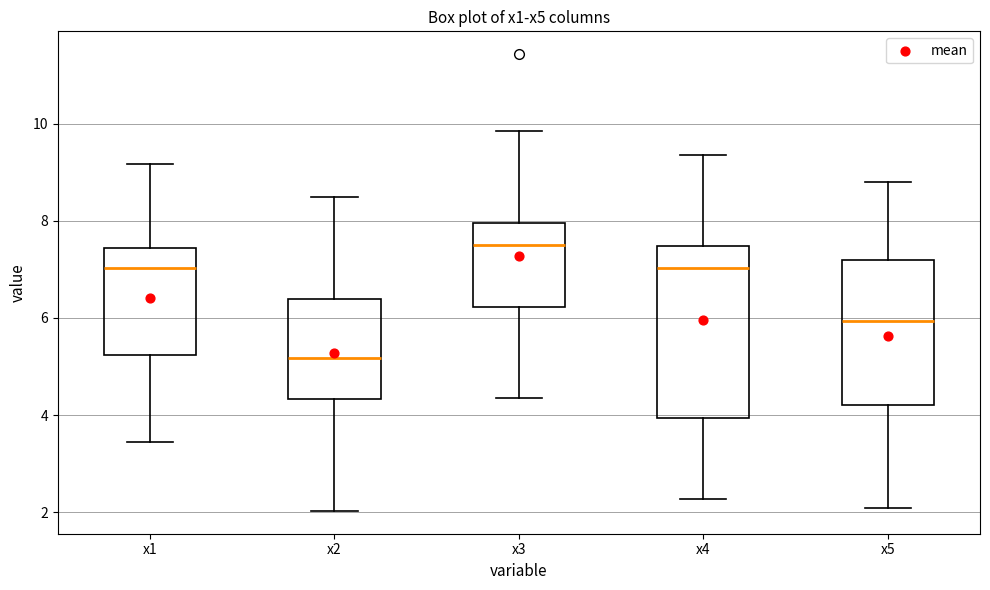

Reading left to right, read every box against the y-axis: the position of its median line, the range the box covers, and the ends of its whiskers. The values are not printed on the chart, so give them approximately, as read against the axis.

x1: median 7.0, box 5.2 to 7.4, whiskers 3.4 to 9.2
x2: median 5.2, box 4.4 to 6.4, whiskers 2.0 to 8.4
x3: median 7.6, box 6.2 to 8.0, whiskers 4.4 to 9.8
x4: median 7.0, box 4.0 to 7.4, whiskers 2.2 to 9.4
x5: median 6.0, box 4.2 to 7.2, whiskers 2.0 to 8.8